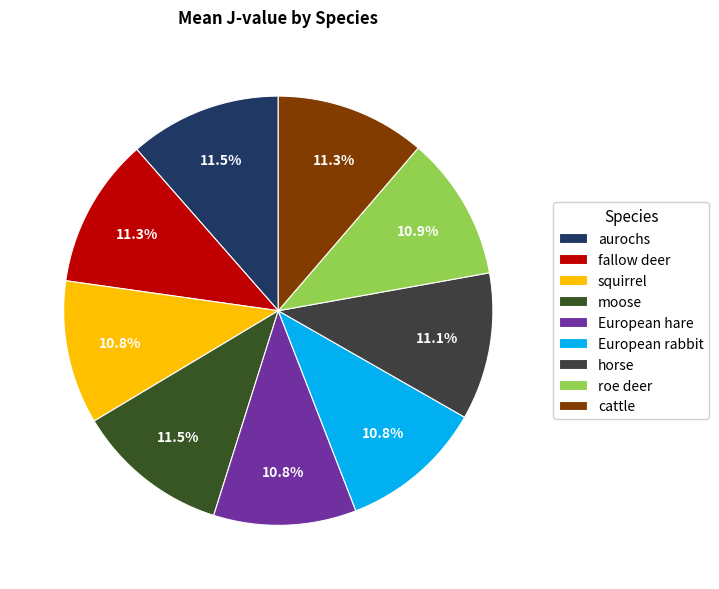

The squirrel slice represents 11% of the pie. True or false?

True